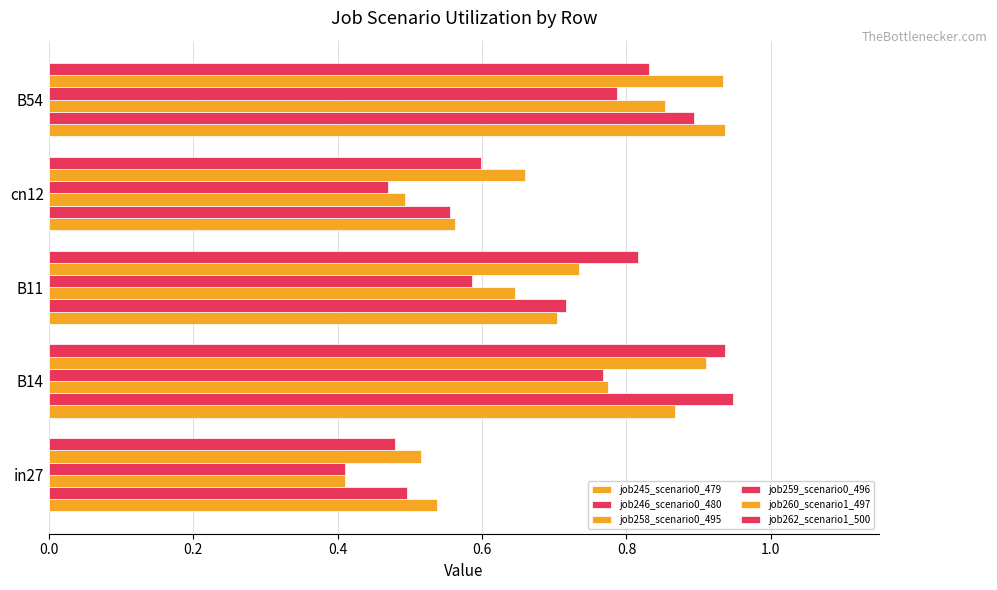

Count the number of data series in this chart.

6